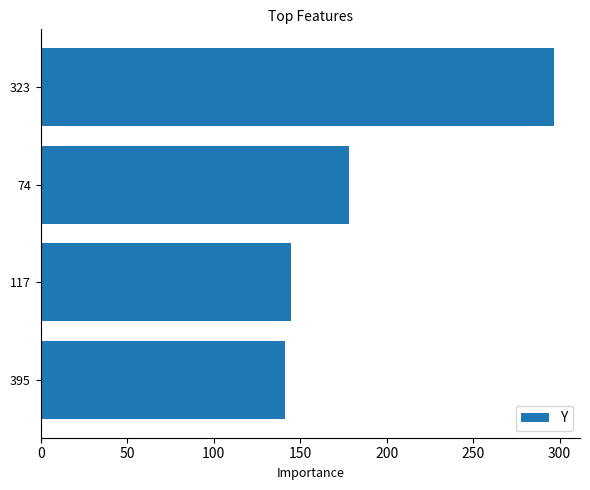

What is the average value?

190